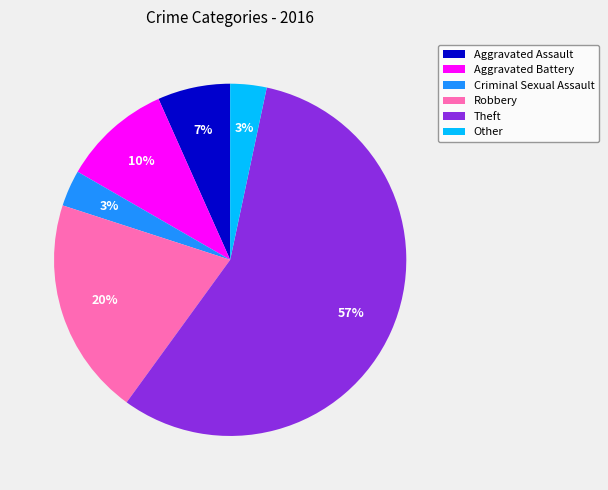

Combined, do Aggravated Assault and Other account for over 50%?

No